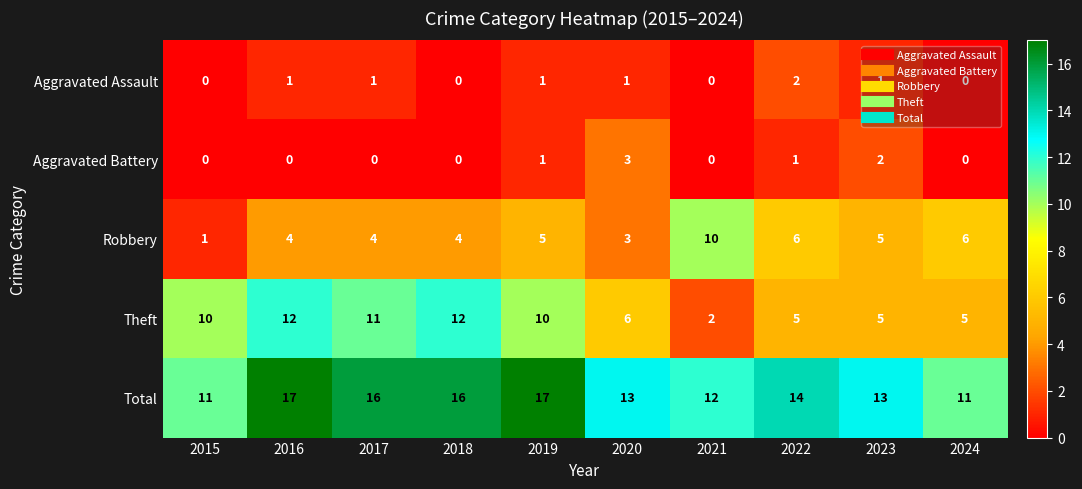

Rank the series by their maximum value, from lowest to highest.

Aggravated Assault, Aggravated Battery, Robbery, Theft, Total